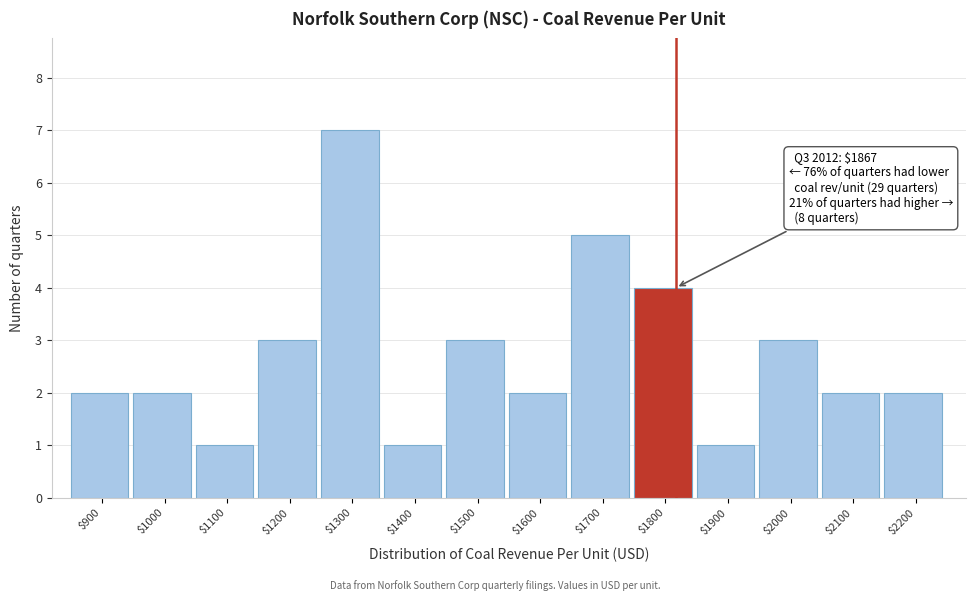

Reading left to right, transcribe all the data shown in this chart.

2	2	1	3	7	1	3	2	5	4	1	3	2	2